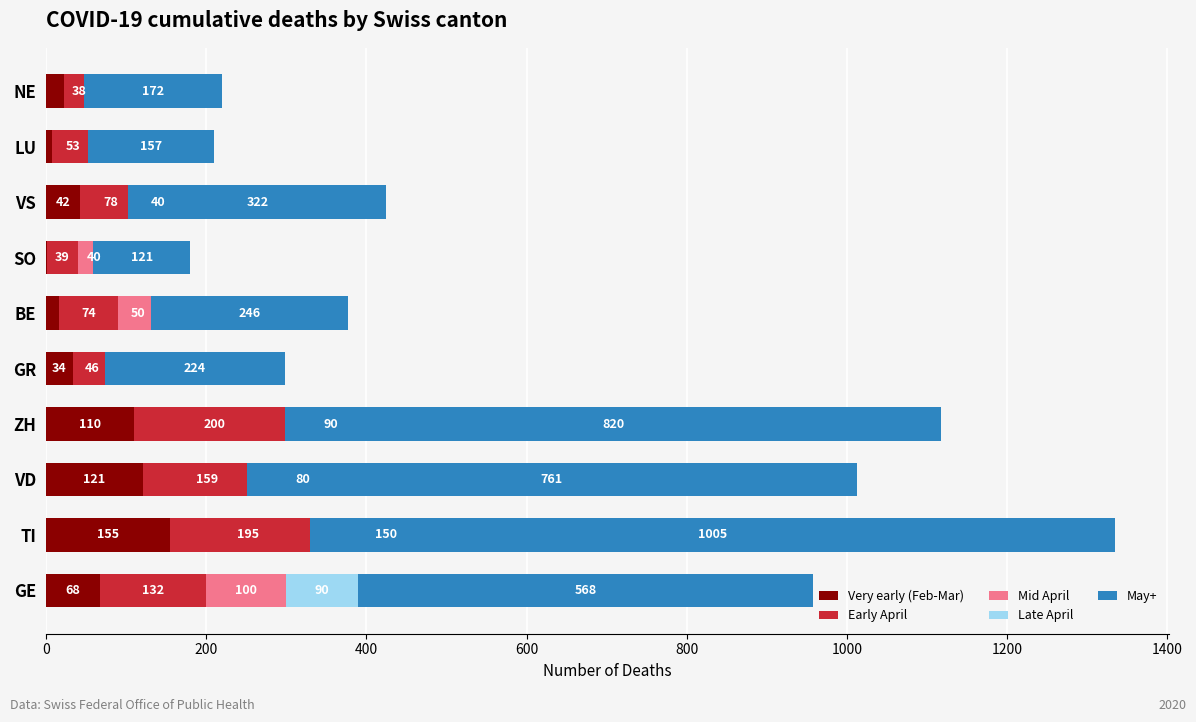

What is the total value across all series at BE?

377